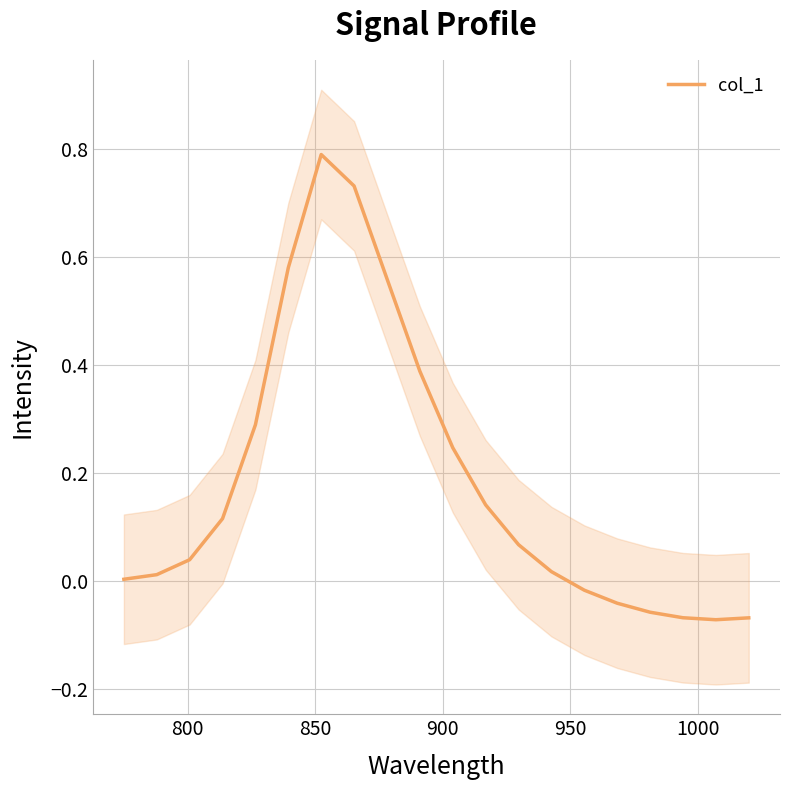

What is the greatest value displayed?

0.8